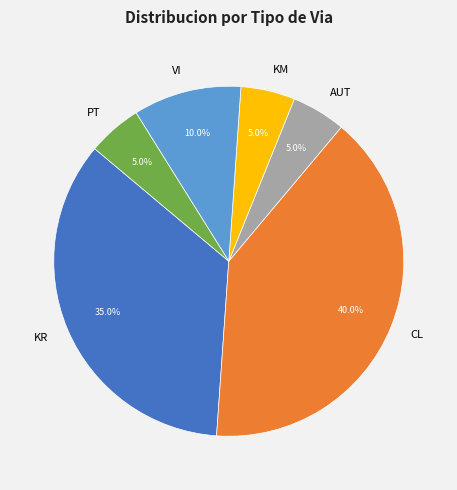

To the nearest percent, what percentage of the pie is KM?

5%